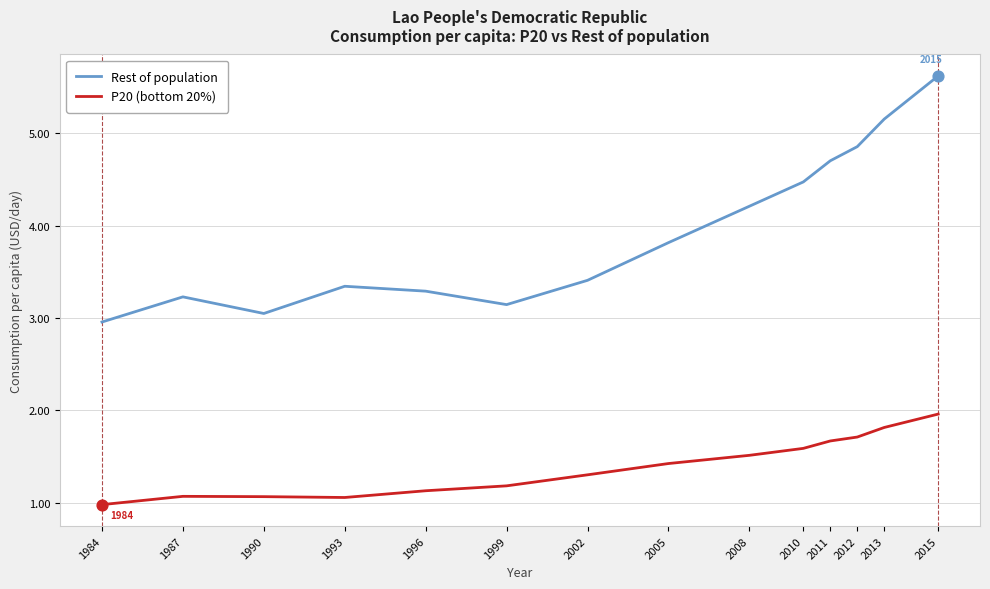

What are all the series names shown in the legend?

Rest of population, P20 (bottom 20%)